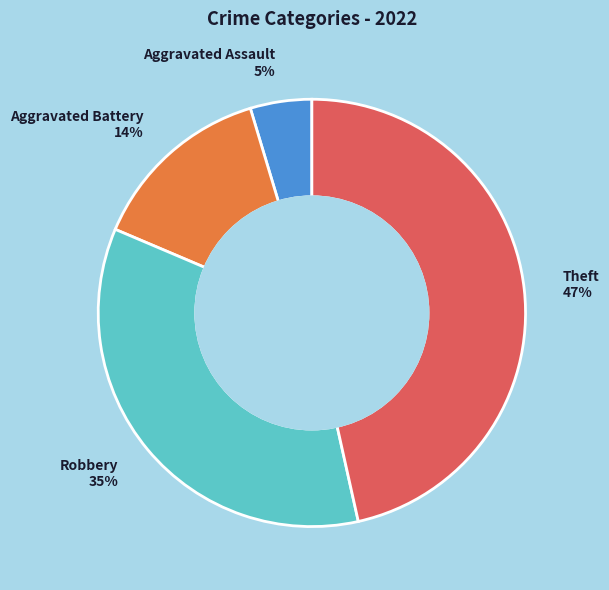

Combined, do Aggravated Battery 14% and Robbery 35% account for over 50%?

No